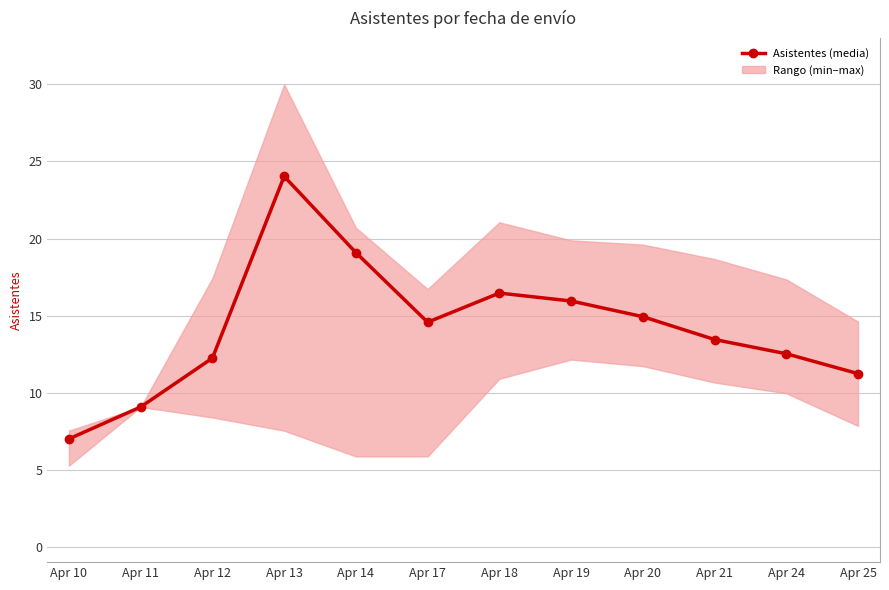

Reading left to right, extract all data points from this chart.

7.0	9.1	12.2	24.0	19.1	14.6	16.5	15.9	14.9	13.4	12.5	11.2